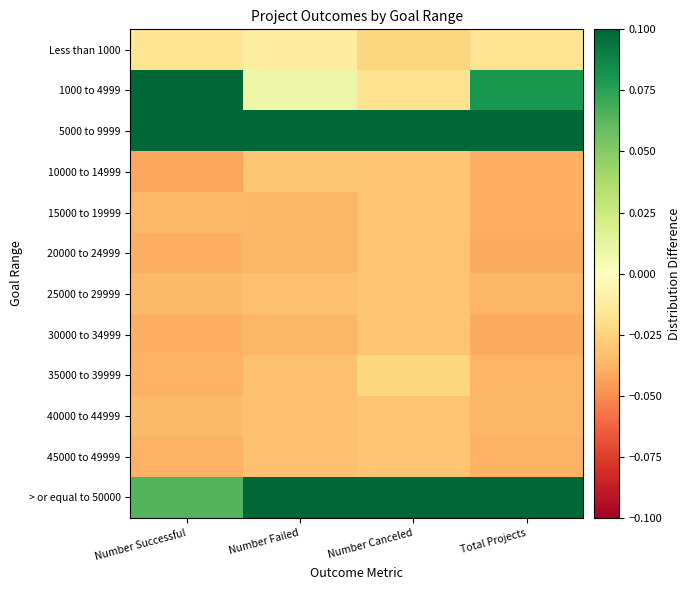

Reading left to right, transcribe all the data shown in this chart.

Less than 1000: Number Successful=-0.0	Number Failed=-0.0	Number Canceled=-0.0	Total Projects=-0.0
1000 to 4999: Number Successful=0.1	Number Failed=0.0	Number Canceled=-0.0	Total Projects=0.1
5000 to 9999: Number Successful=0.1	Number Failed=0.1	Number Canceled=0.1	Total Projects=0.1
10000 to 14999: Number Successful=-0.0	Number Failed=-0.0	Number Canceled=-0.0	Total Projects=-0.0
15000 to 19999: Number Successful=-0.0	Number Failed=-0.0	Number Canceled=-0.0	Total Projects=-0.0
20000 to 24999: Number Successful=-0.0	Number Failed=-0.0	Number Canceled=-0.0	Total Projects=-0.0
25000 to 29999: Number Successful=-0.0	Number Failed=-0.0	Number Canceled=-0.0	Total Projects=-0.0
30000 to 34999: Number Successful=-0.0	Number Failed=-0.0	Number Canceled=-0.0	Total Projects=-0.0
35000 to 39999: Number Successful=-0.0	Number Failed=-0.0	Number Canceled=-0.0	Total Projects=-0.0
40000 to 44999: Number Successful=-0.0	Number Failed=-0.0	Number Canceled=-0.0	Total Projects=-0.0
45000 to 49999: Number Successful=-0.0	Number Failed=-0.0	Number Canceled=-0.0	Total Projects=-0.0
> or equal to 50000: Number Successful=0.1	Number Failed=0.2	Number Canceled=0.1	Total Projects=0.1